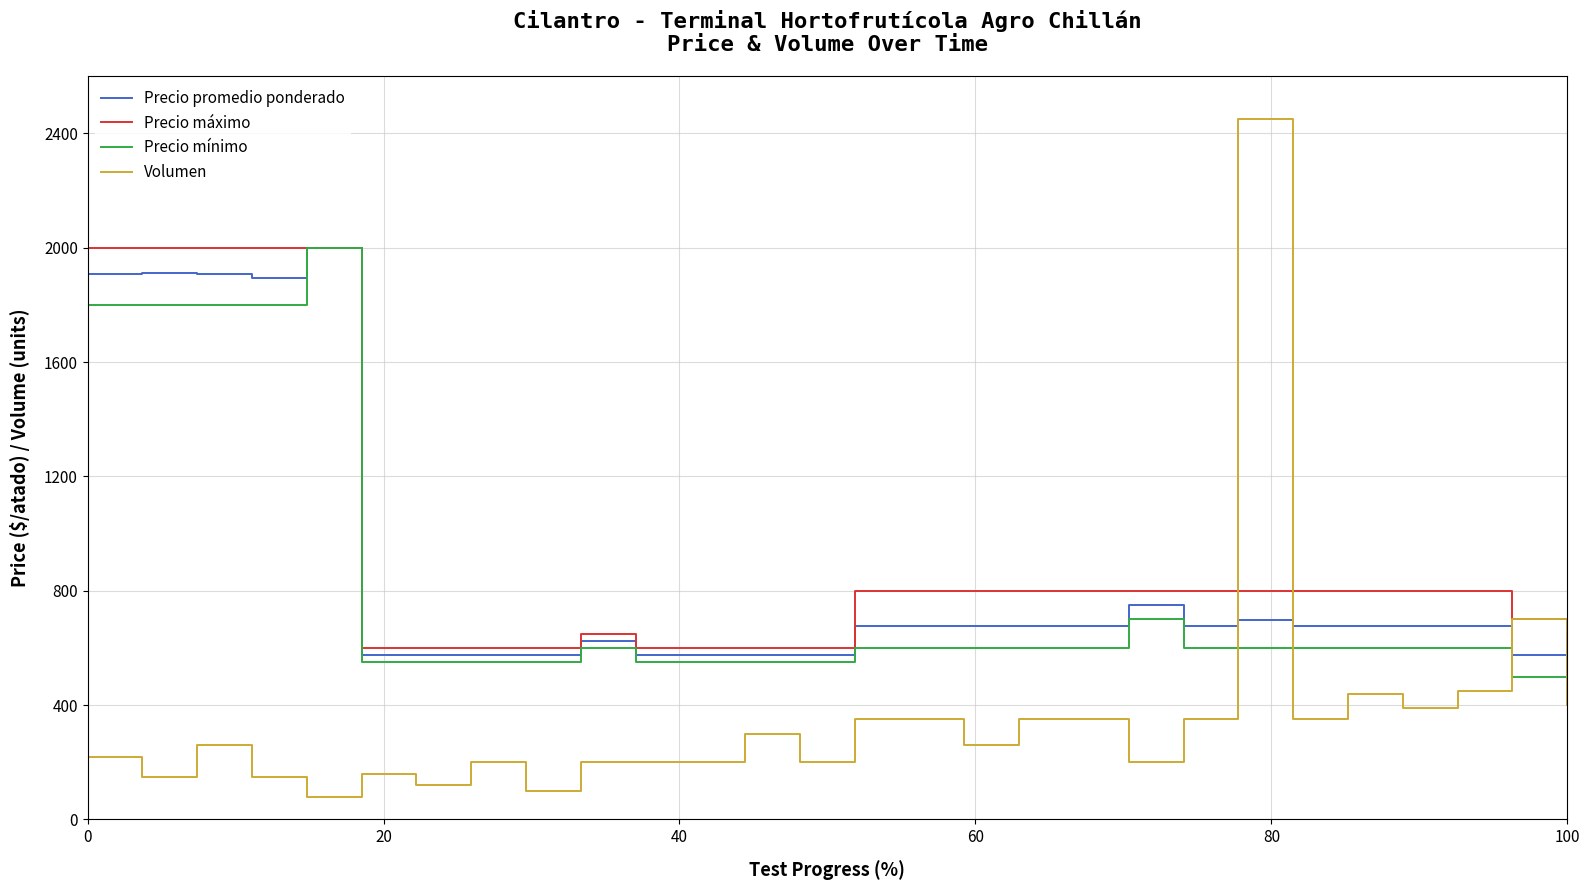

Which series has the widest spread of values?

Volumen